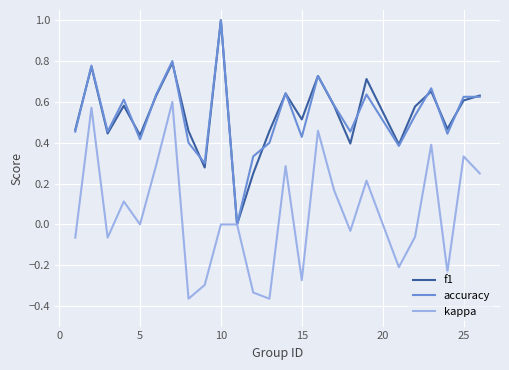

Does the chart display data point markers on the line(s)?

No